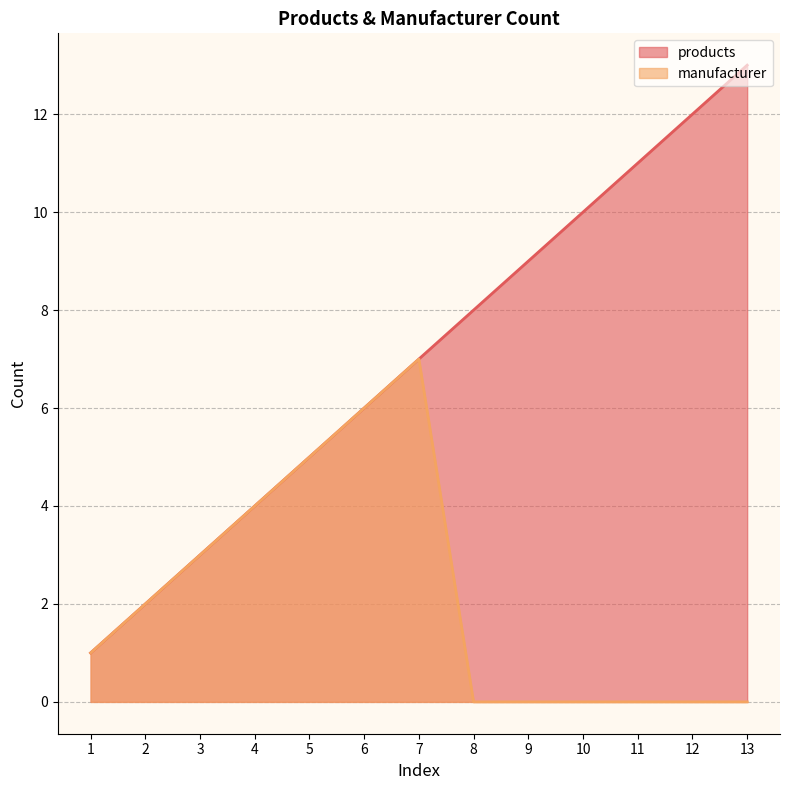

What is the value of the manufacturer point at the 5th from the left?

5